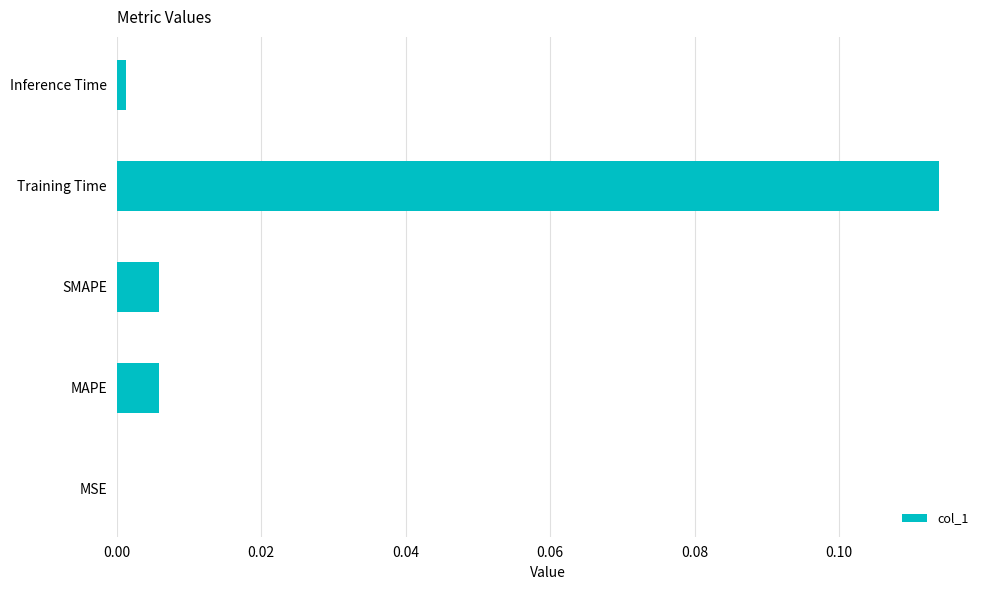

What is the change in value from SMAPE to Training Time?

+0.1